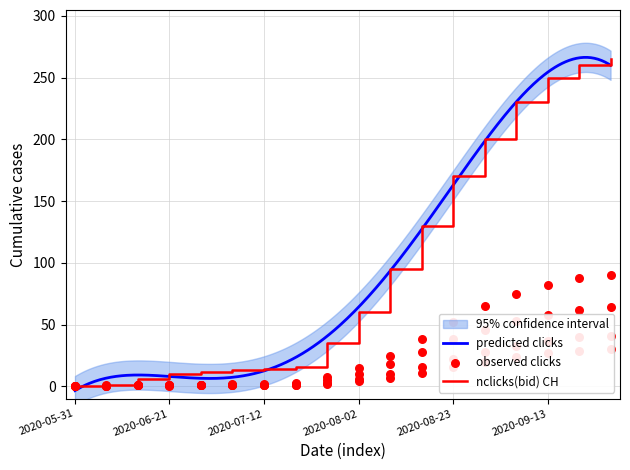

At how many categories does at least one series exceed 45?

9